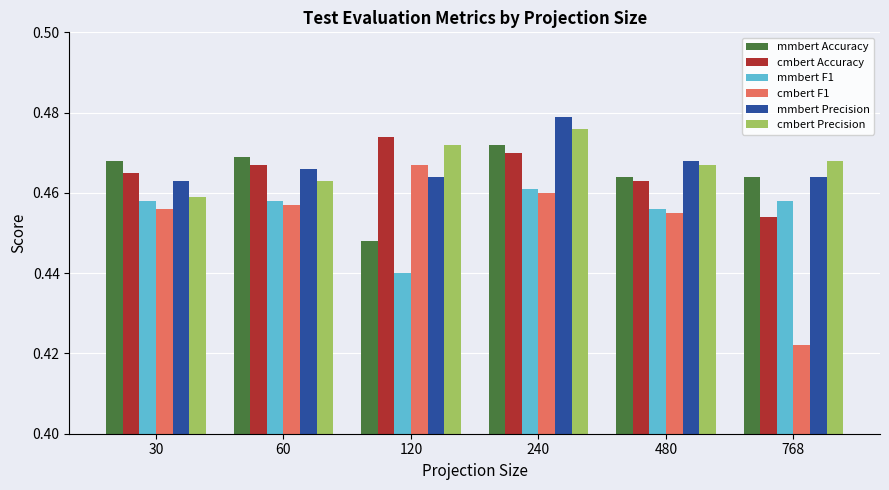

Rank the series by their maximum value, from highest to lowest.

mmbert Precision, cmbert Precision, cmbert Accuracy, mmbert Accuracy, cmbert F1, mmbert F1